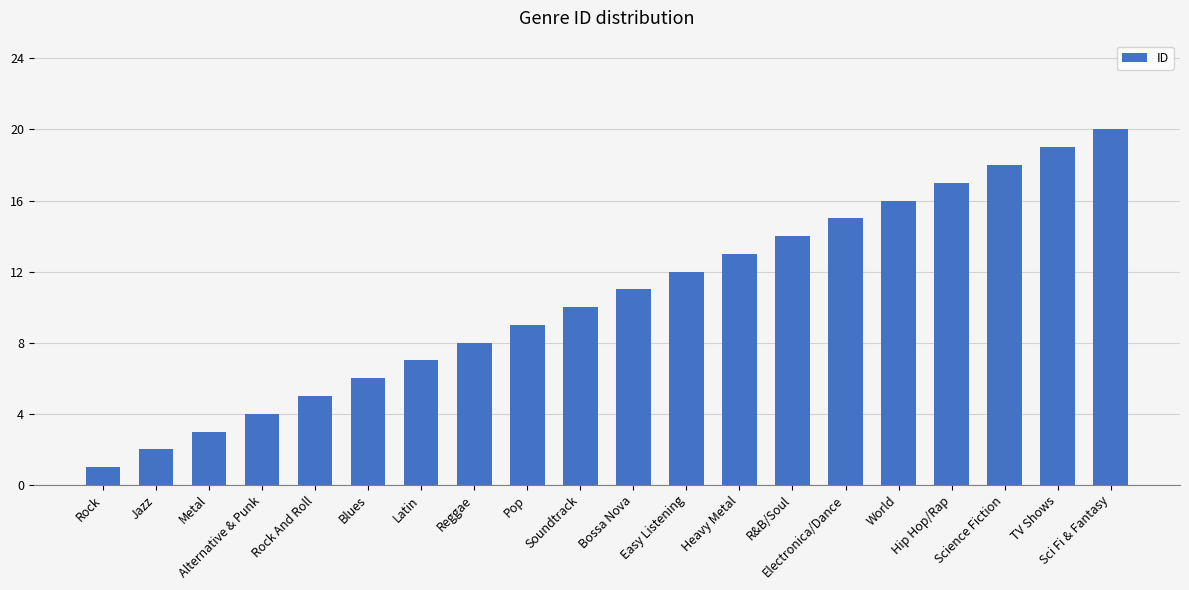

Reading left to right, list all the values displayed in this chart.

Rock=1	Jazz=2	Metal=3	Alternative & Punk=4	Rock And Roll=5	Blues=6	Latin=7	Reggae=8	Pop=9	Soundtrack=10	Bossa Nova=11	Easy Listening=12	Heavy Metal=13	R&B/Soul=14	Electronica/Dance=15	World=16	Hip Hop/Rap=17	Science Fiction=18	TV Shows=19	Sci Fi & Fantasy=20